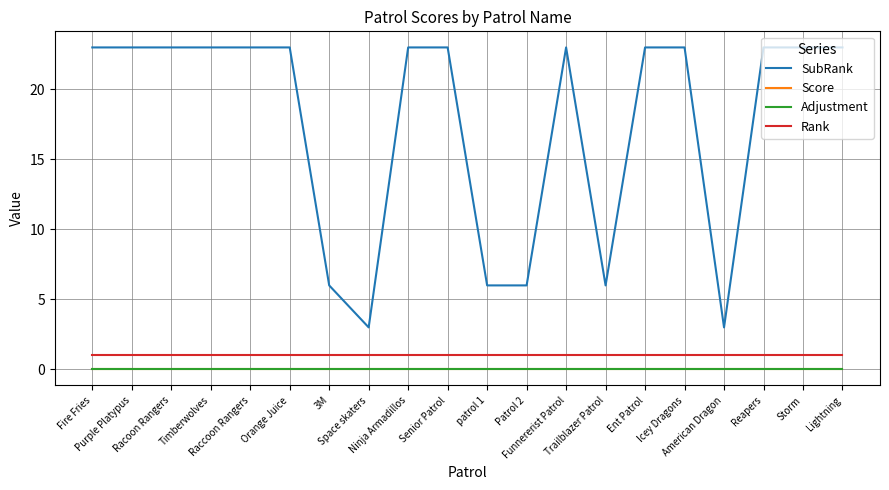

Is it true that Adjustment equals 0 at Reapers?

True